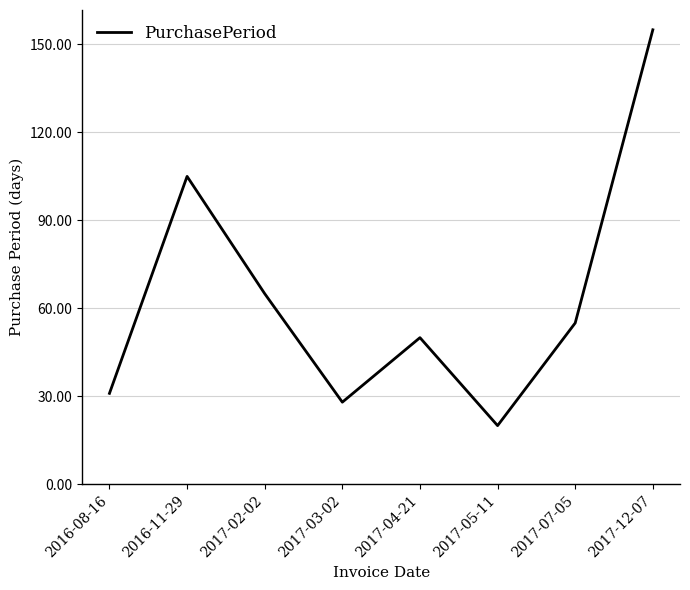

How many distinct data groups are displayed?

1